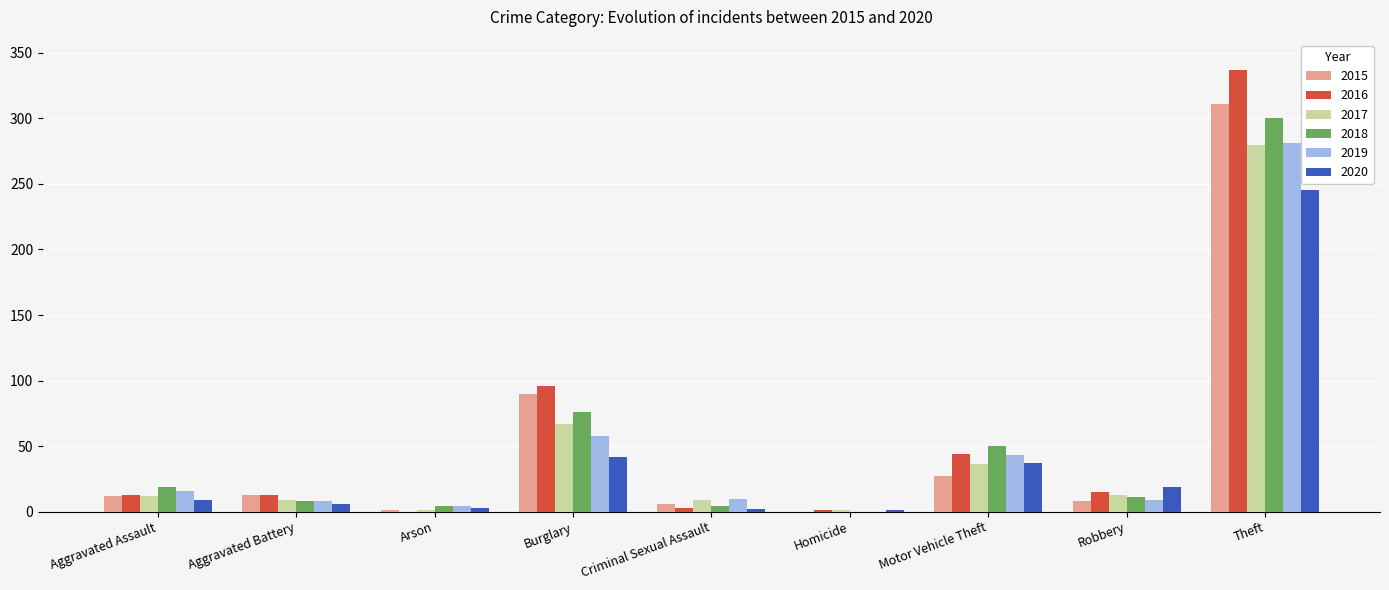

How many categories are shown in the chart?

9